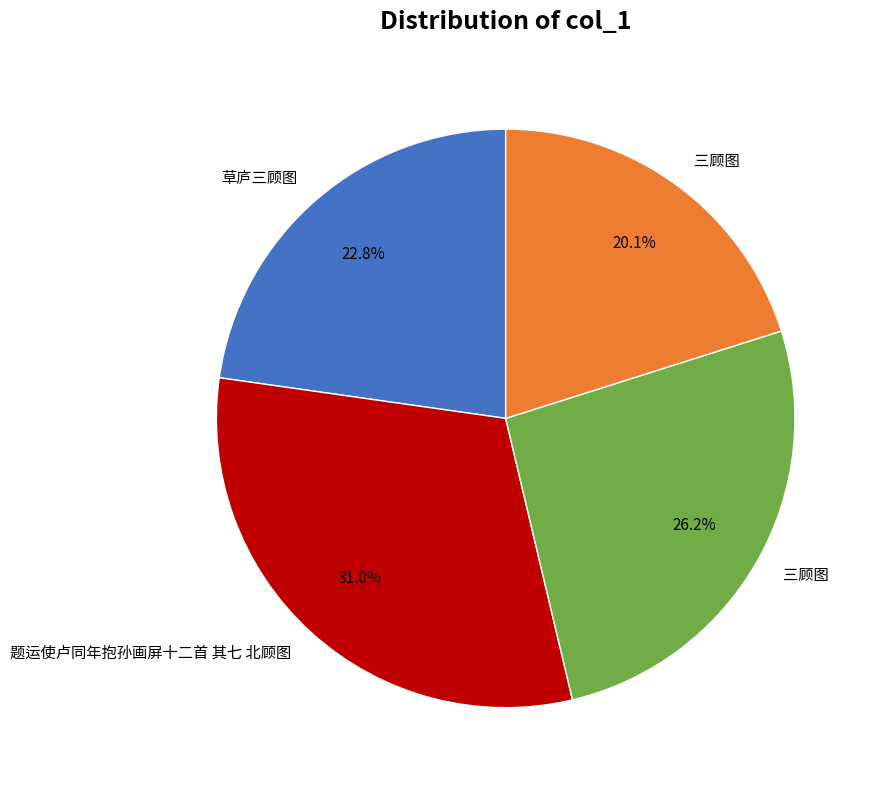

Is there any slice that represents more than half of the pie?

No